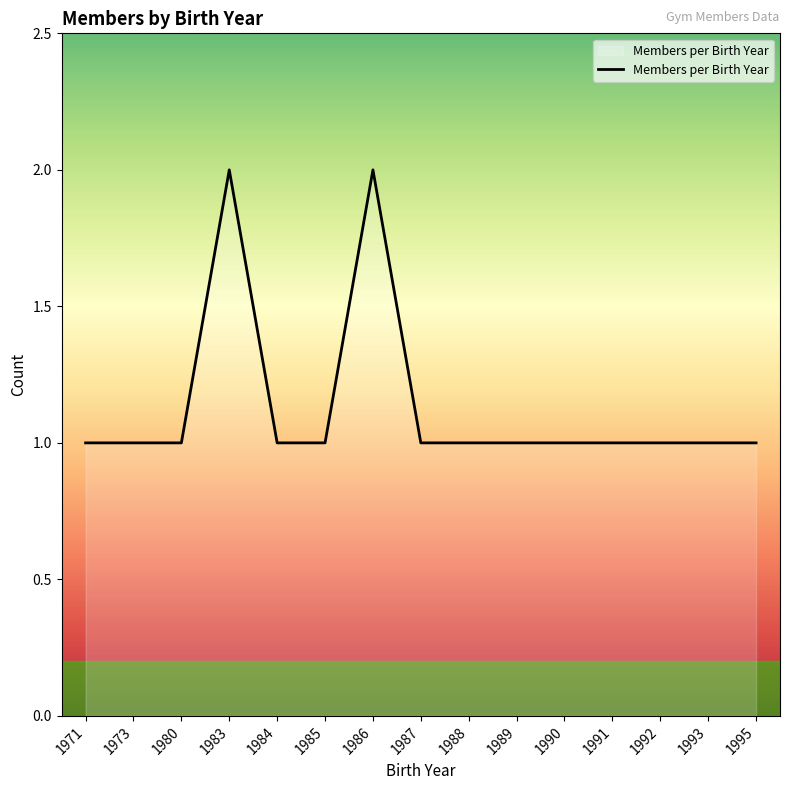

The value at 1992 is 1. True or false?

True